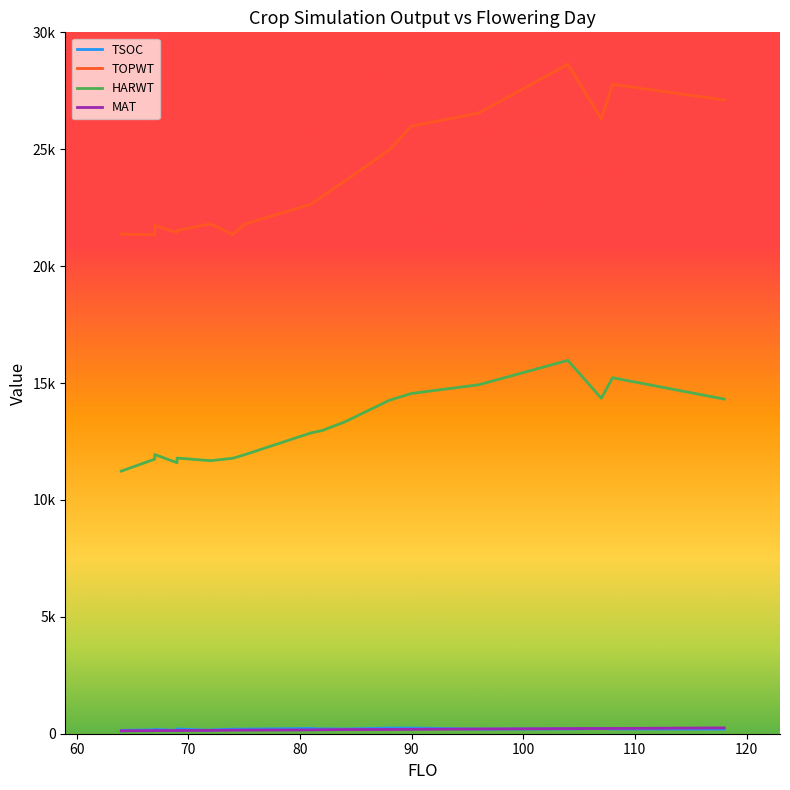

Which series has the widest spread of values?

TOPWT